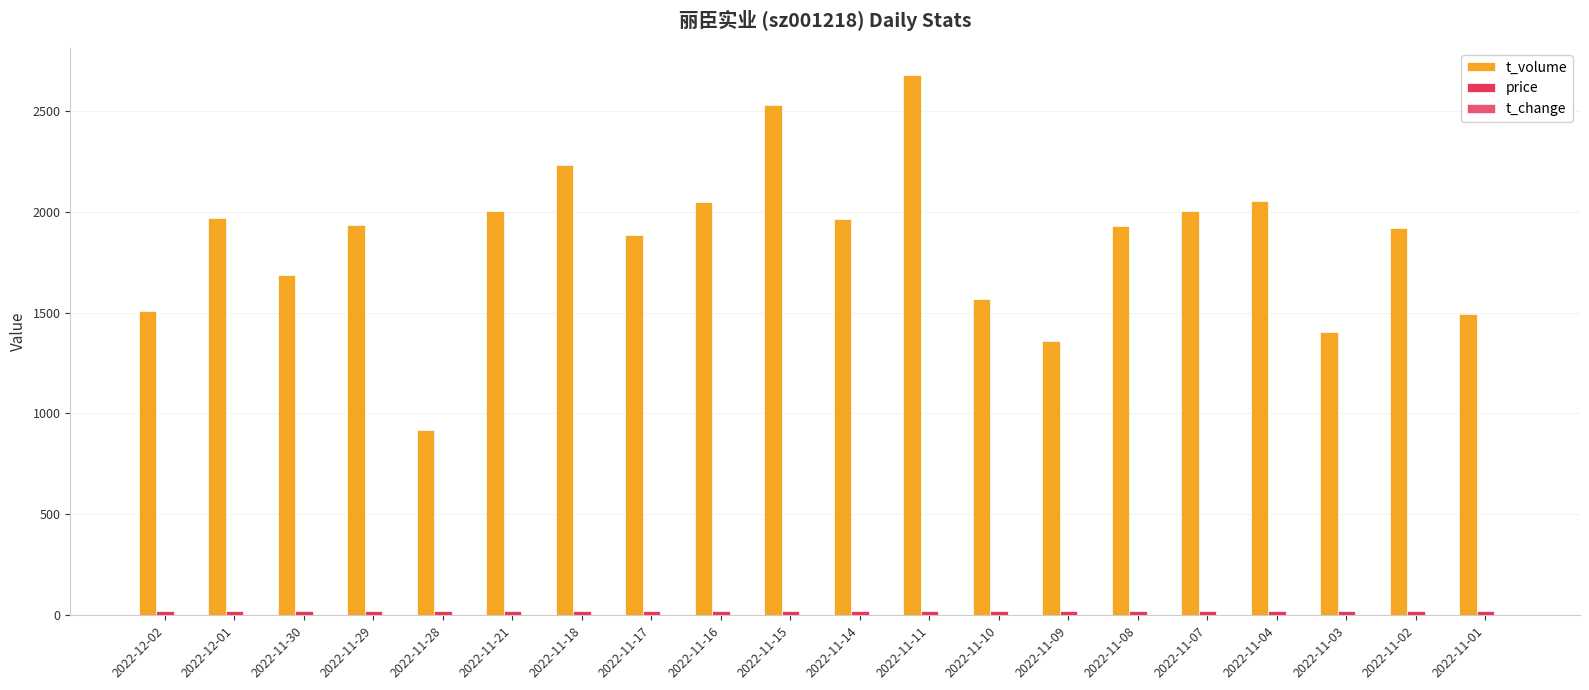

Which series has the largest total across all categories?

t_volume